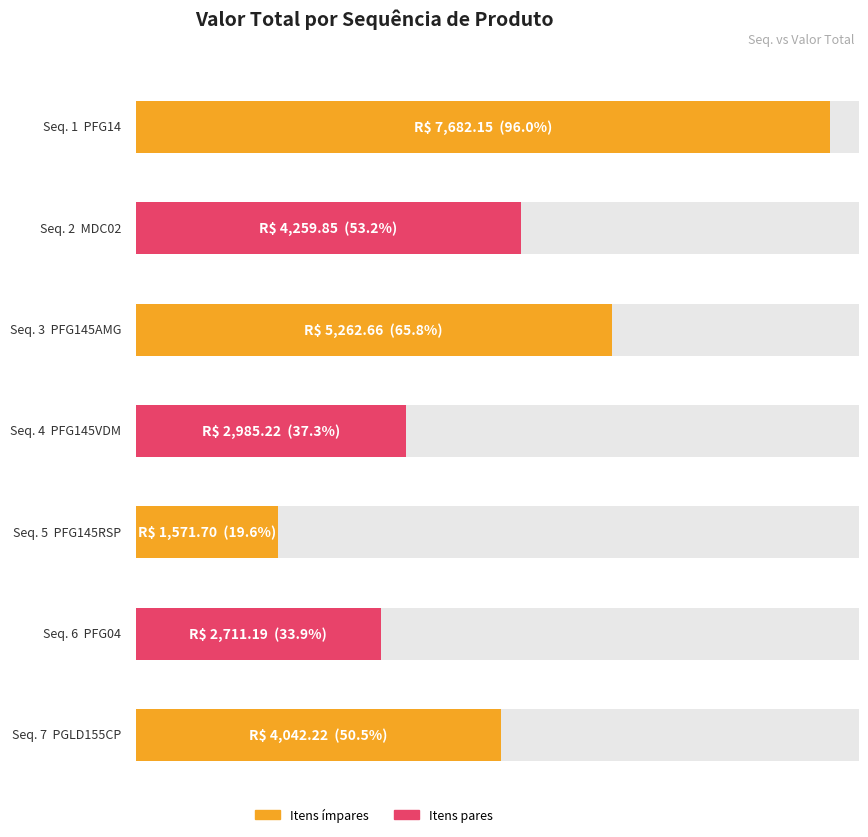

At which label is the value closest to 4626?

2